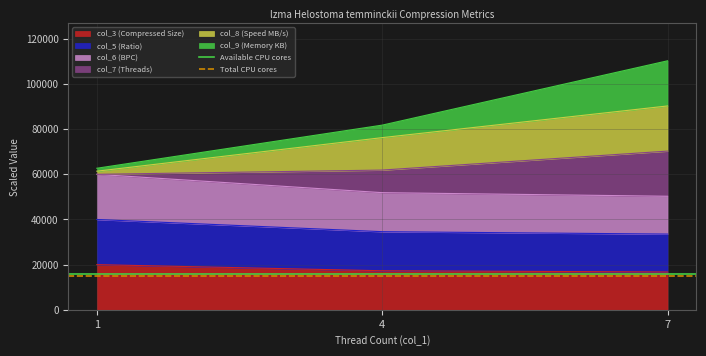

The value of col_3 (Compressed Size) at 1 is 32983.9. True or false?

False